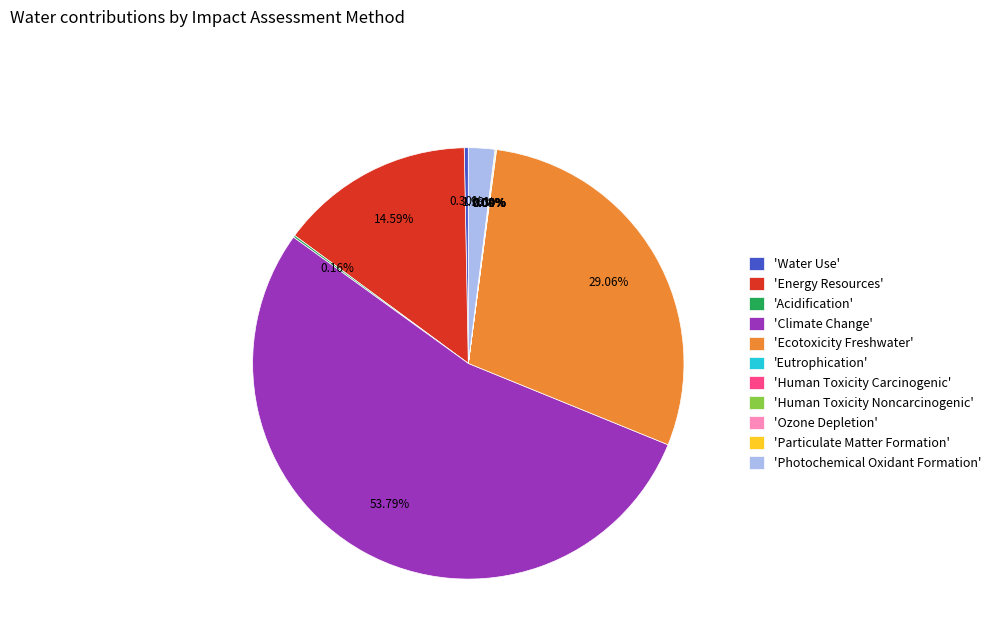

Which category has the biggest portion of the pie?

'Climate Change'